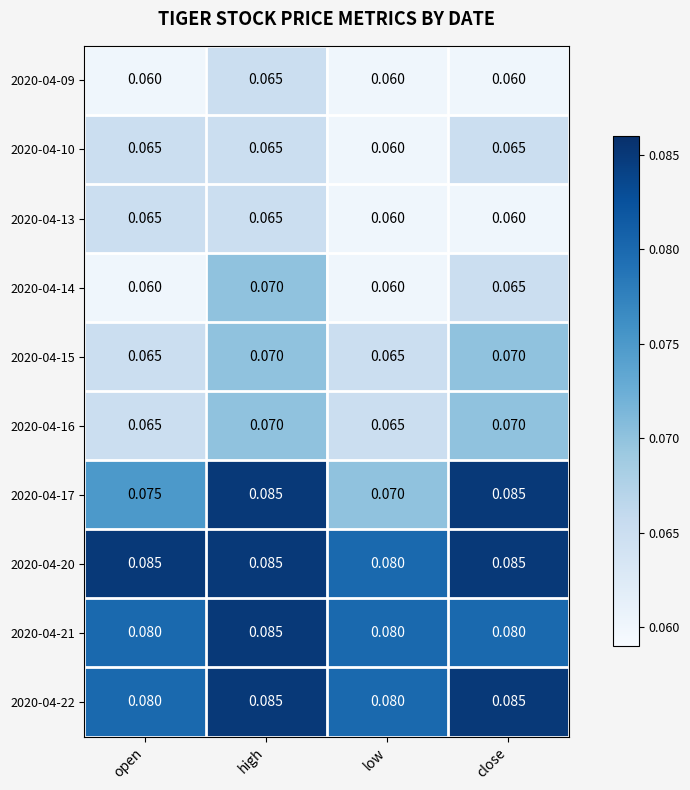

Is the value of 2020-04-16 at high greater than the value of 2020-04-13 at low?

Yes